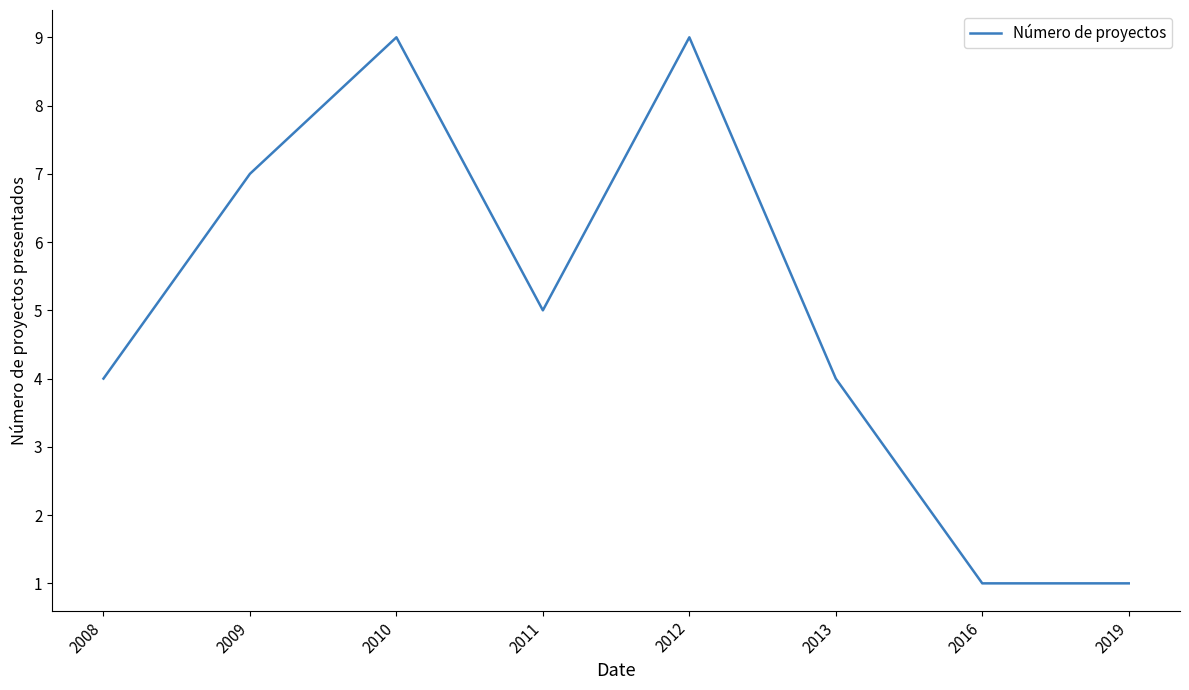

What is the smallest value displayed?

1